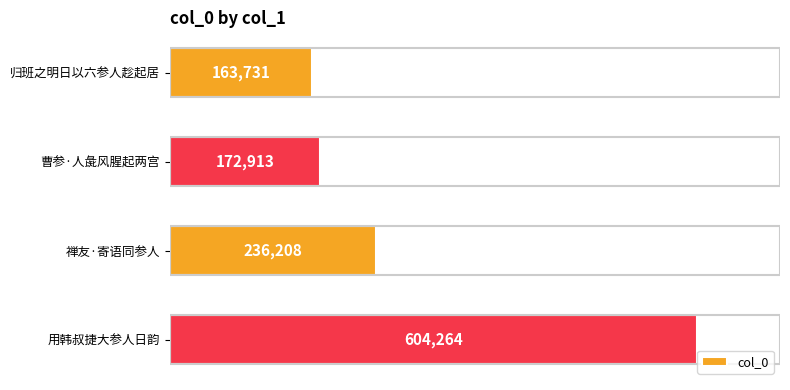

True or false: the data shows 163731 at 归班之明日以六参人趁起居.

True